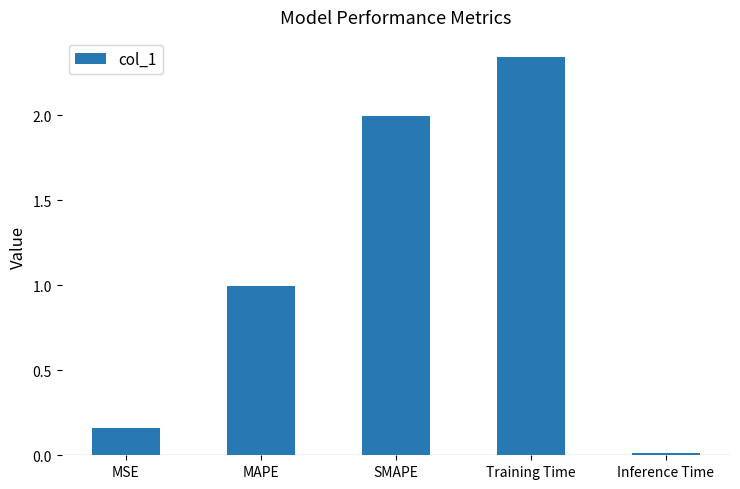

What is the sum of the values at Training Time and Inference Time?

2.4